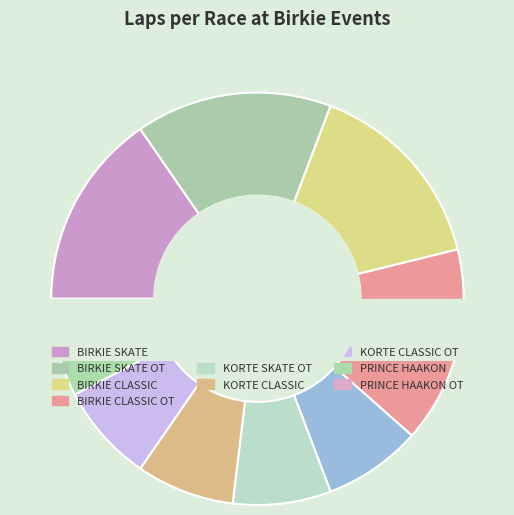

How many segments does this pie chart have?

10